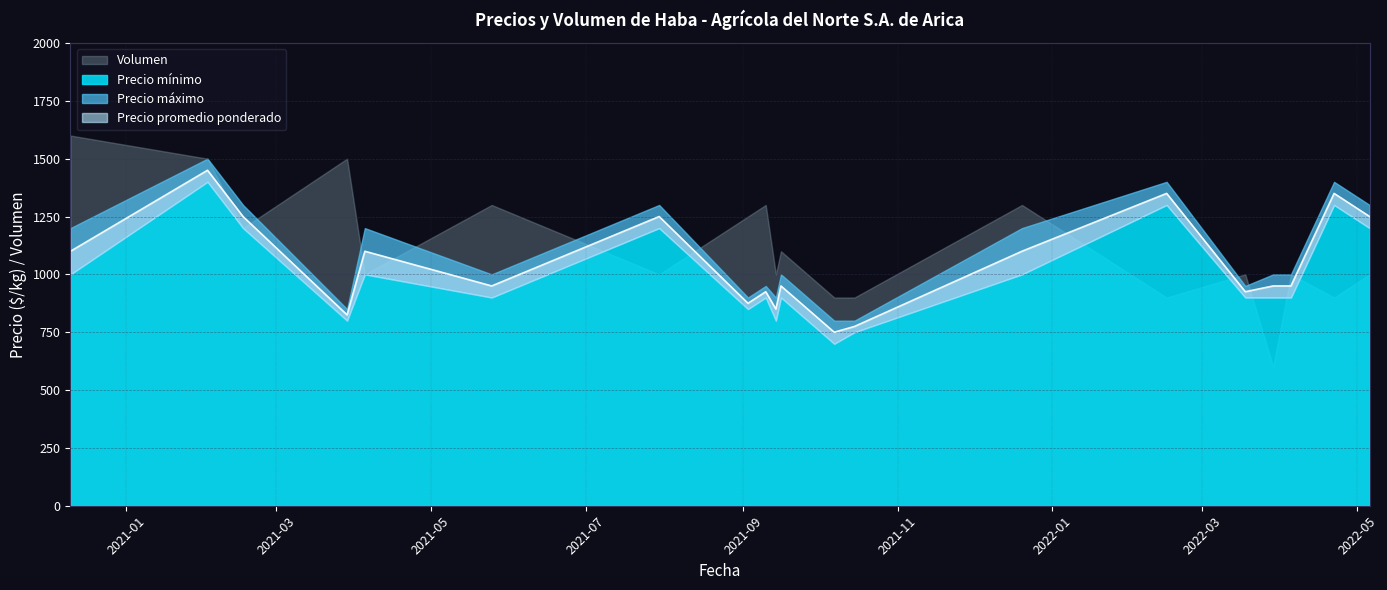

Is it true that Precio mínimo equals 700 at 2021-10-07?

True